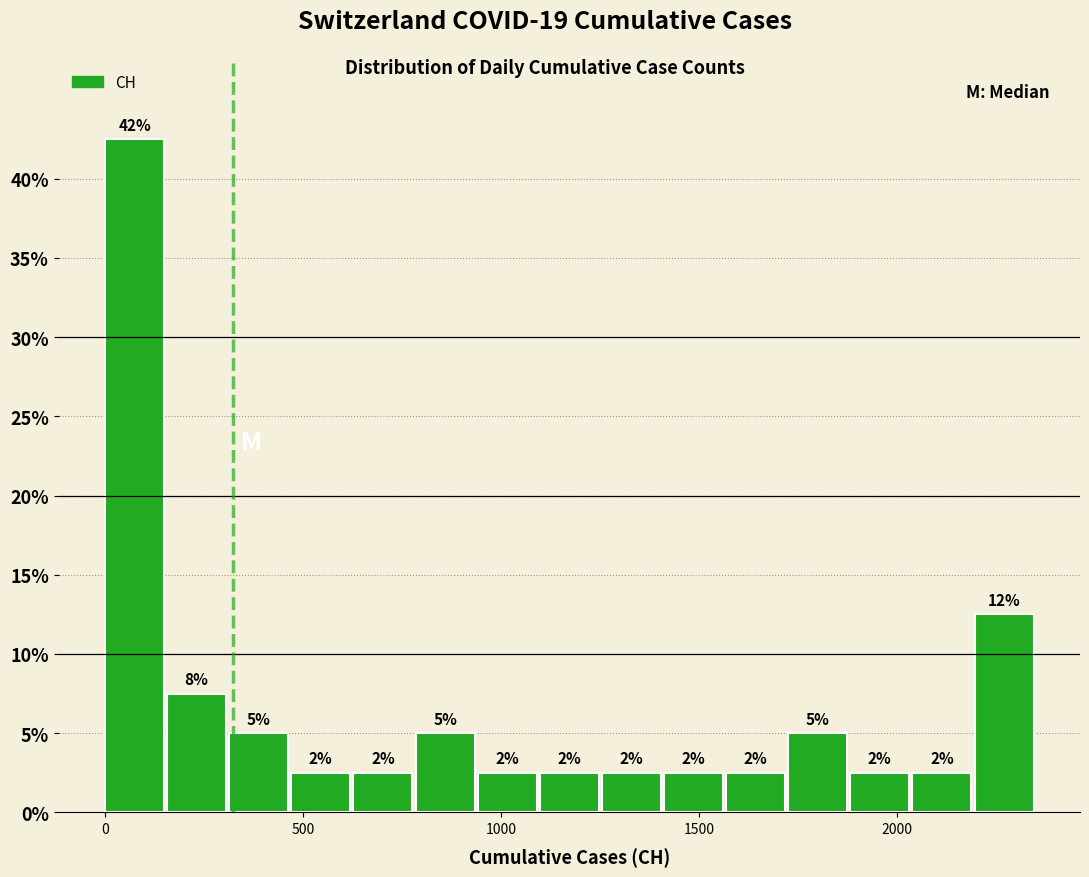

Around what value on the x-axis is the tallest bar? Give the approximate position of its centre, as read against the axis.

50